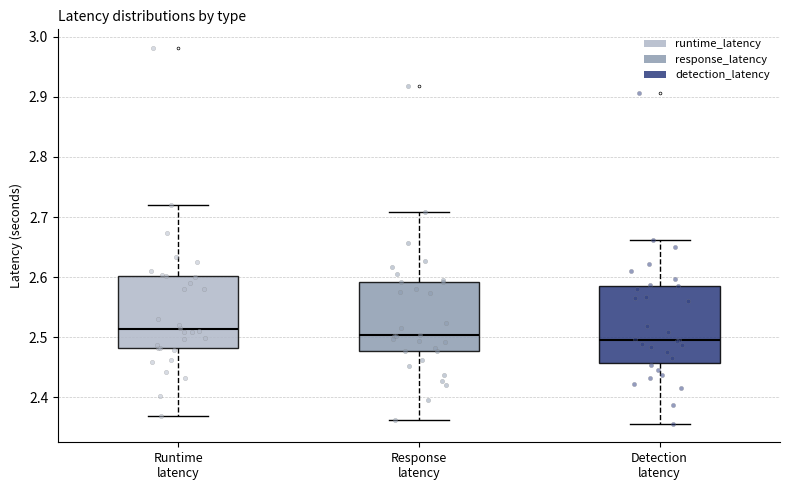

Reading left to right, transcribe this box plot: for each box, give where its median line is, the range the box spans, and where its two whiskers end, as read against the y-axis. The values are not printed on the chart, so give them approximately, as read against the axis.

Runtime latency: median 2.51, box 2.48 to 2.60, whiskers 2.37 to 2.72
Response latency: median 2.50, box 2.48 to 2.59, whiskers 2.36 to 2.71
Detection latency: median 2.50, box 2.46 to 2.58, whiskers 2.36 to 2.66